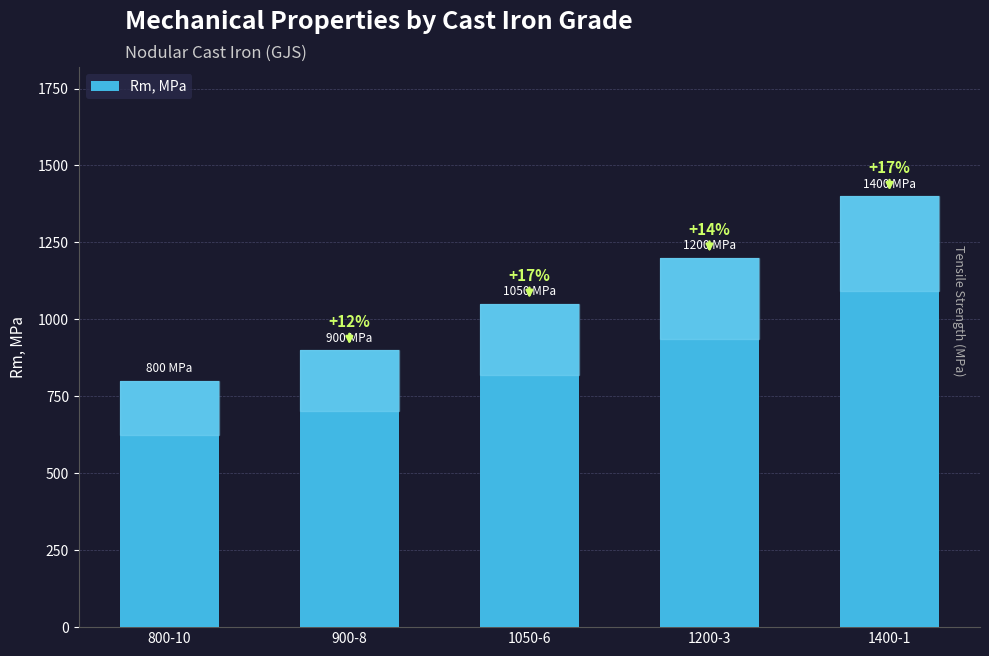

List the labels in order of value, largest first.

1400-1, 1200-3, 1050-6, 900-8, 800-10